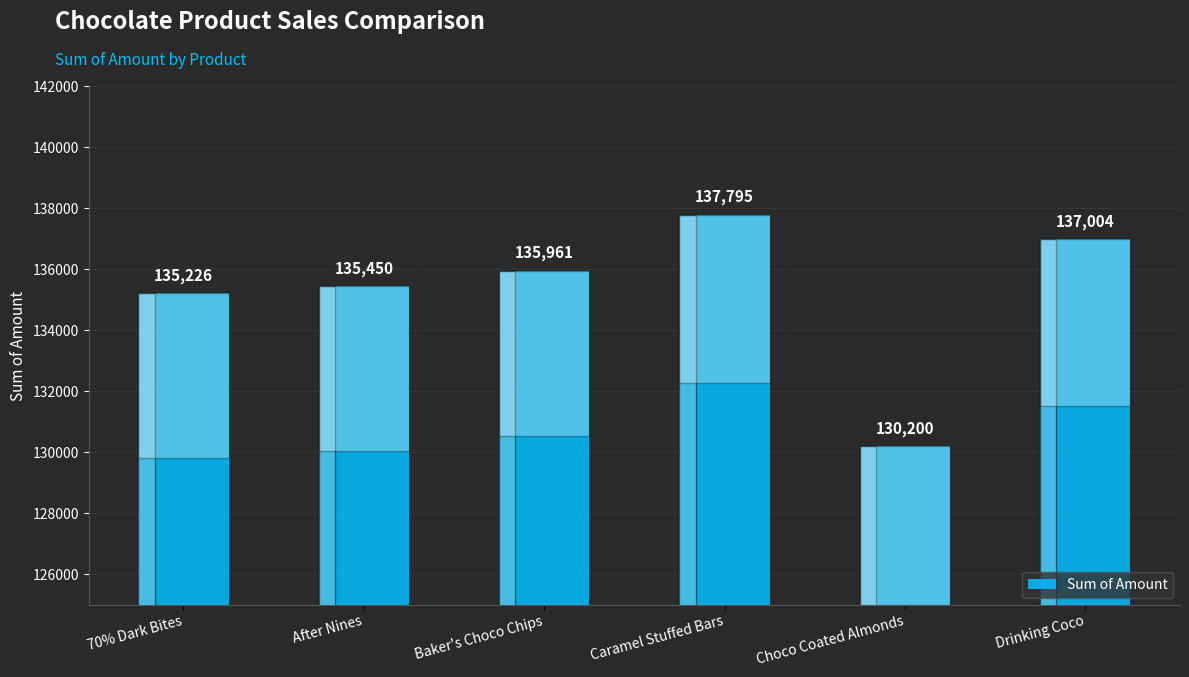

How many distinct data groups are displayed?

1